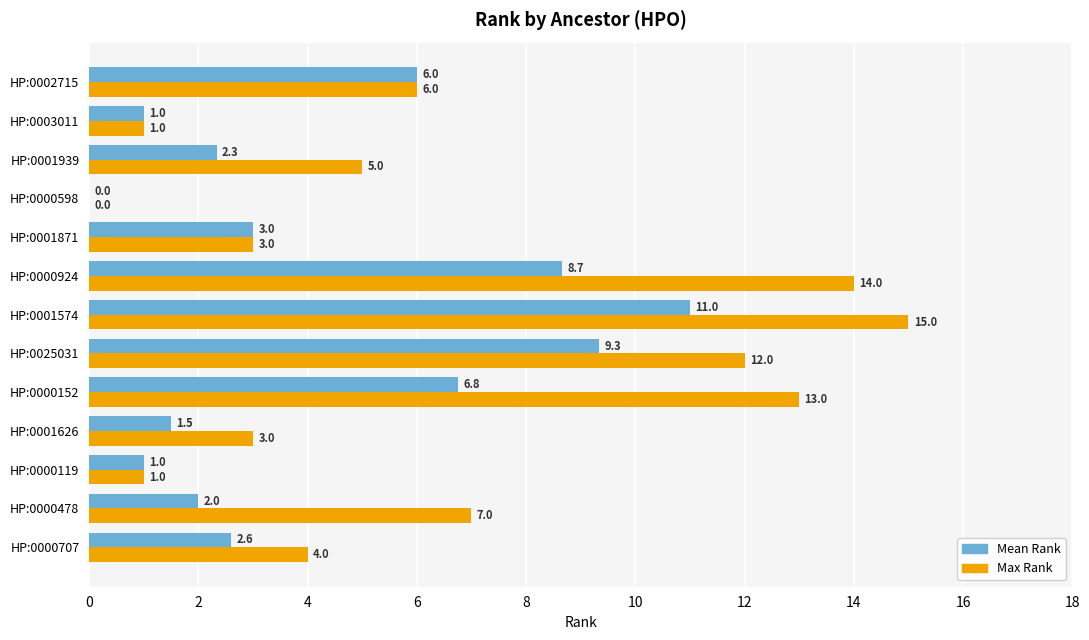

How many values in Max Rank are above zero?

12